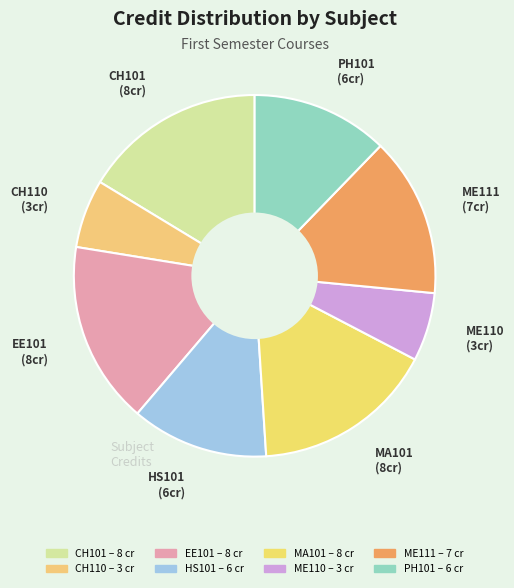

What is the ratio of the value at EE101 to the value at PH101?

1.3